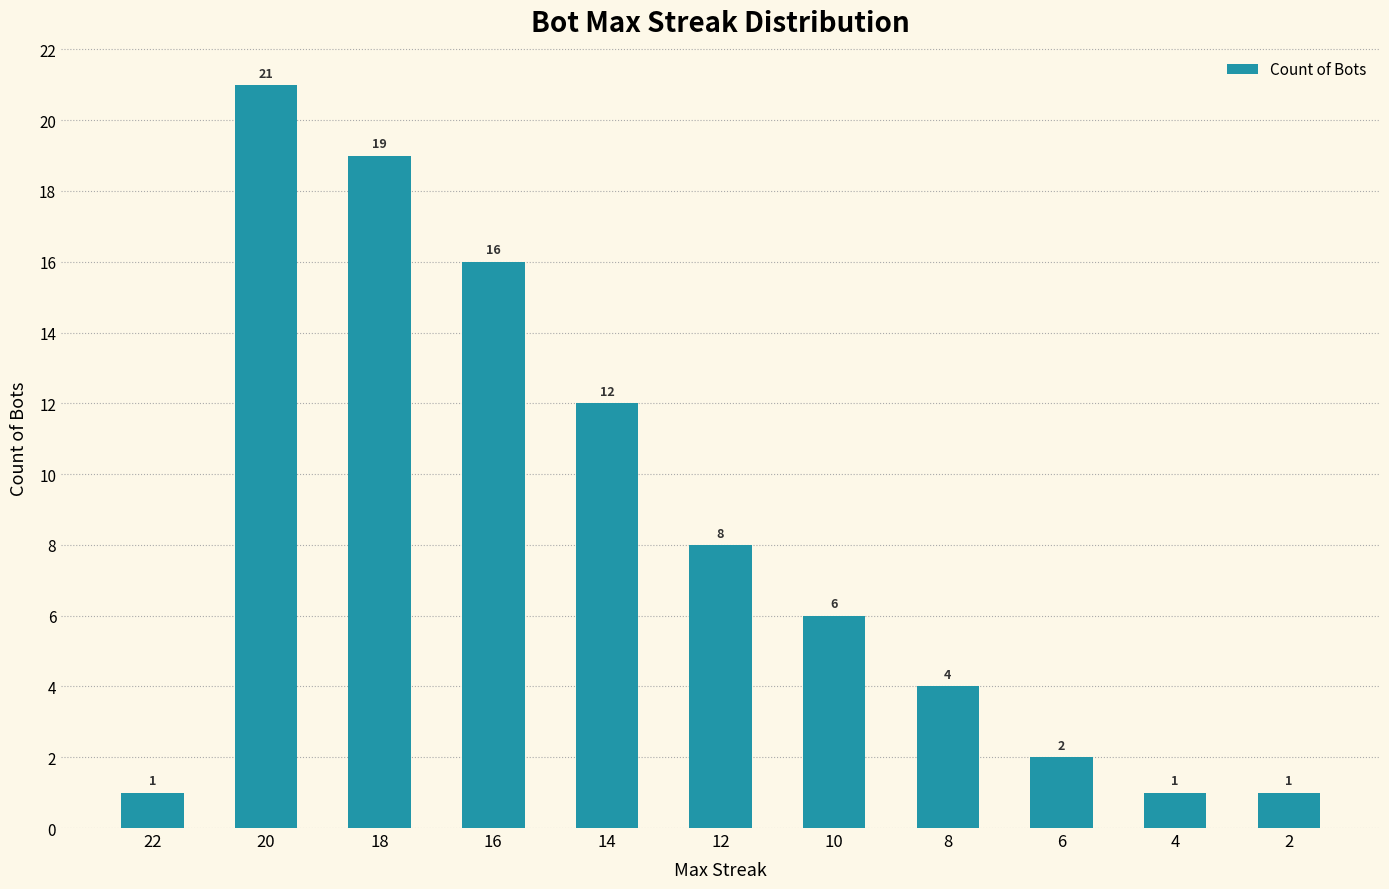

Reading right to left, extract all data points from this chart.

2=1	4=1	6=2	8=4	10=6	12=8	14=12	16=16	18=19	20=21	22=1